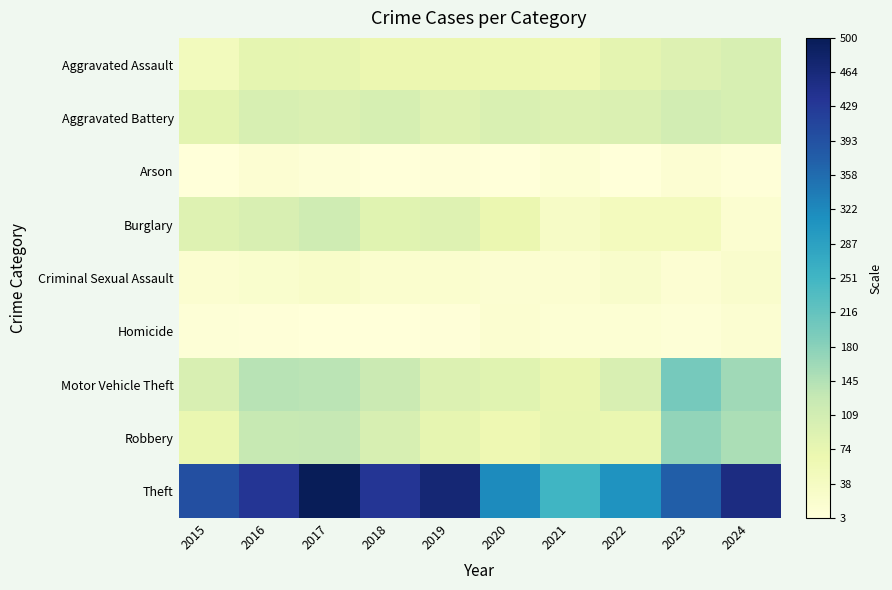

Which category has the highest value across all series?

2017